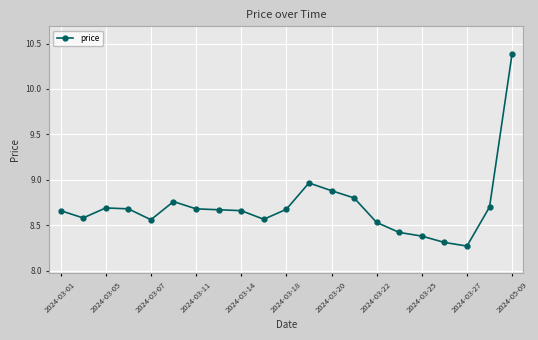

What is the maximum value shown in the chart?

10.4